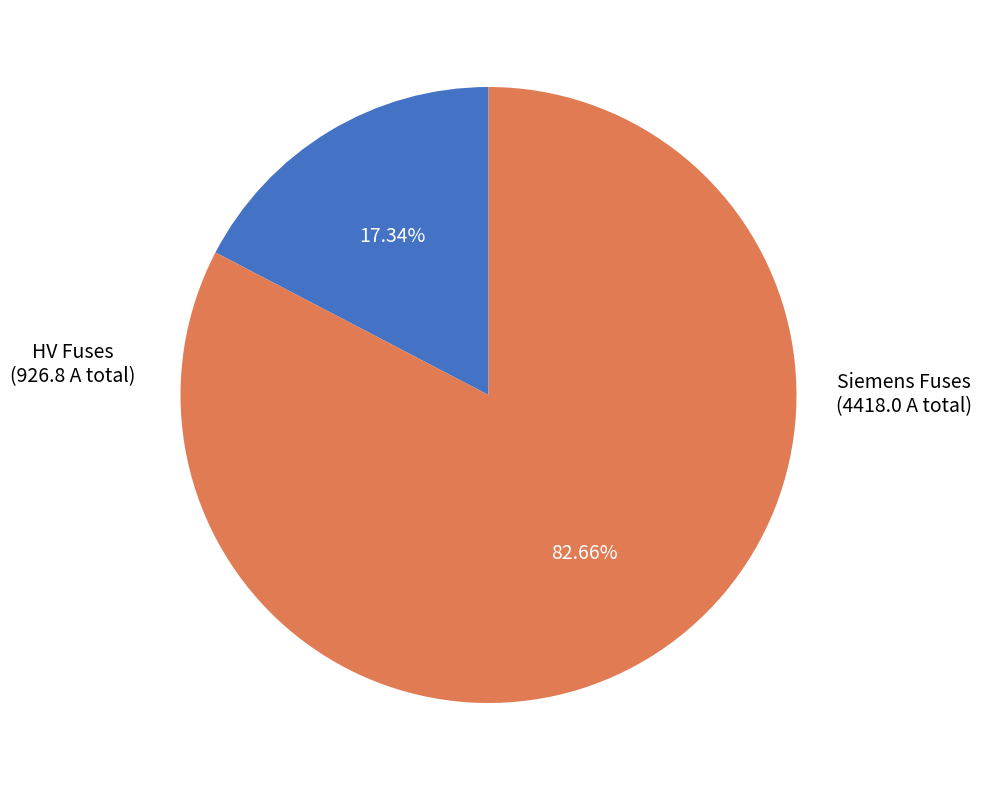

Which category has the biggest portion of the pie?

Siemens Fuses